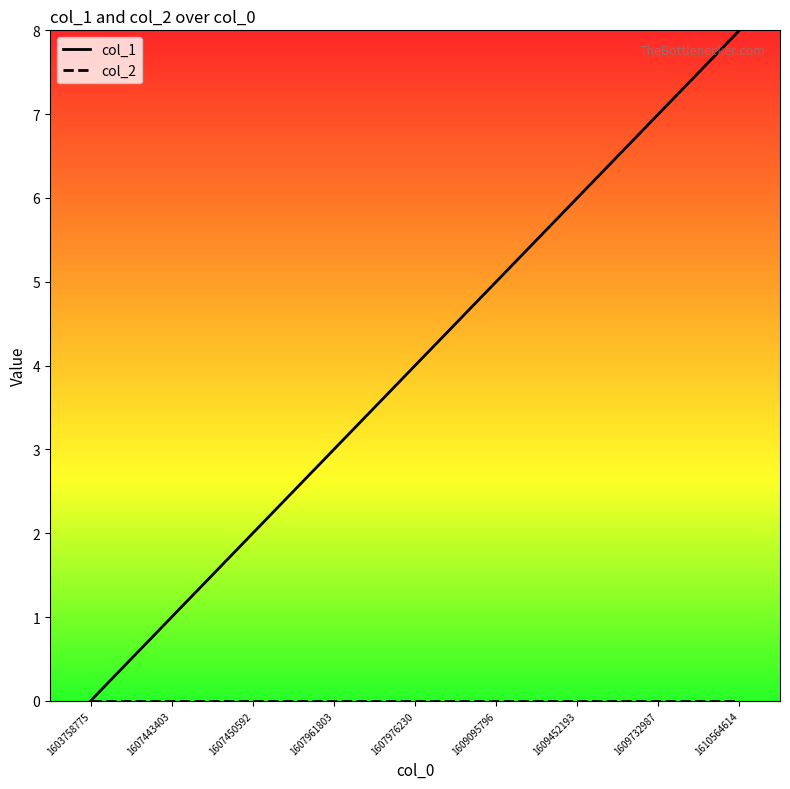

What is the sum of all col_1 values?

36